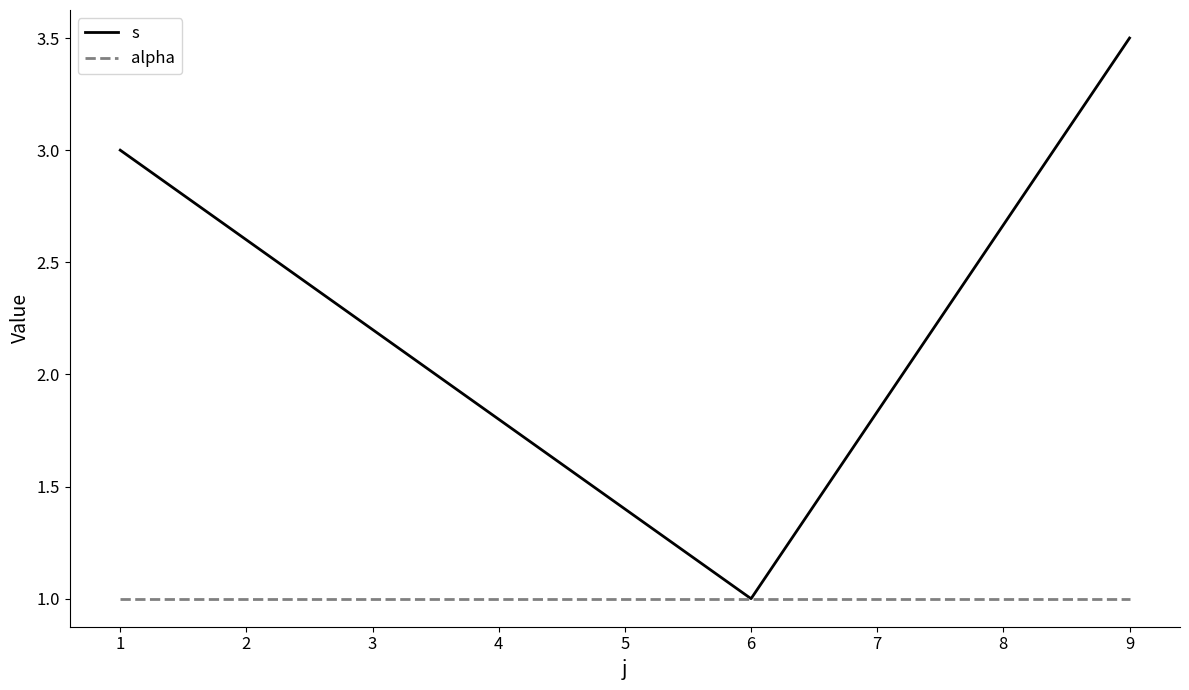

What is the average value of the s series?

2.5